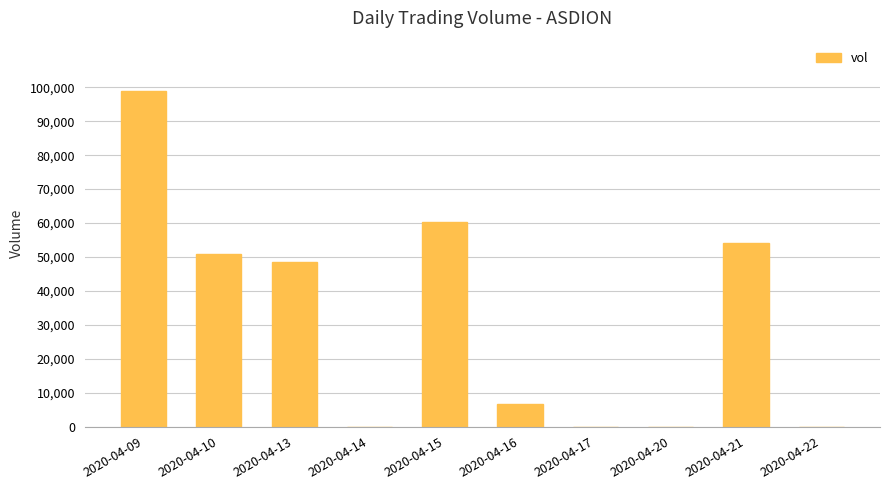

Is it true that the value at 2020-04-10 is 82053?

False